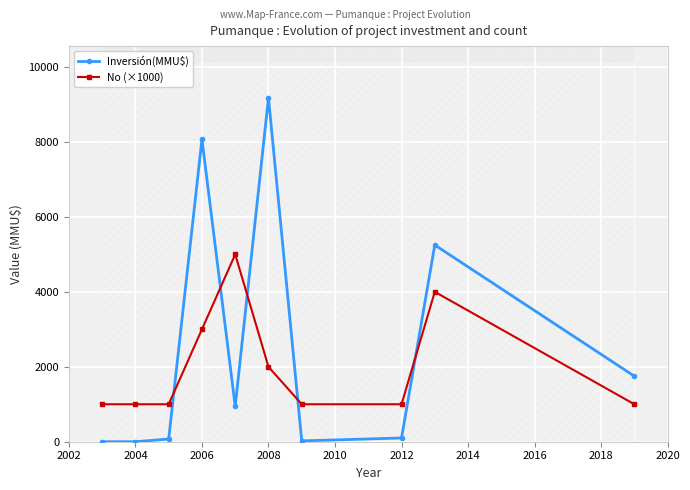

The Inversión(MMU$) series shows 100 at 2012. True or false?

True